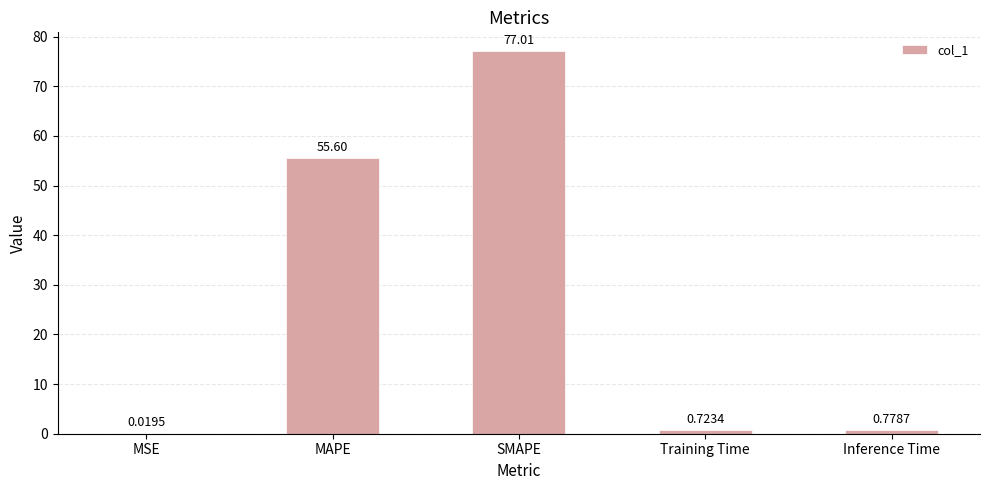

Which has a higher value, SMAPE or Inference Time?

SMAPE